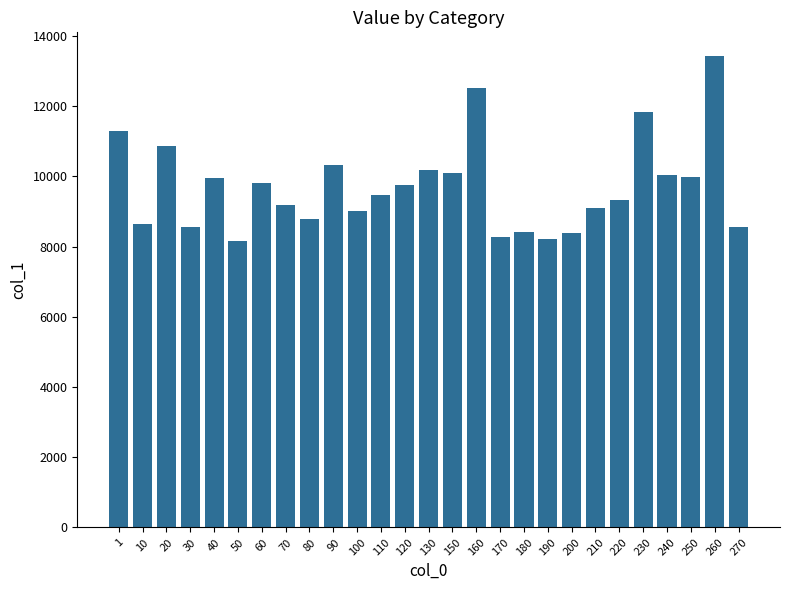

Count the number of categories in the chart.

27